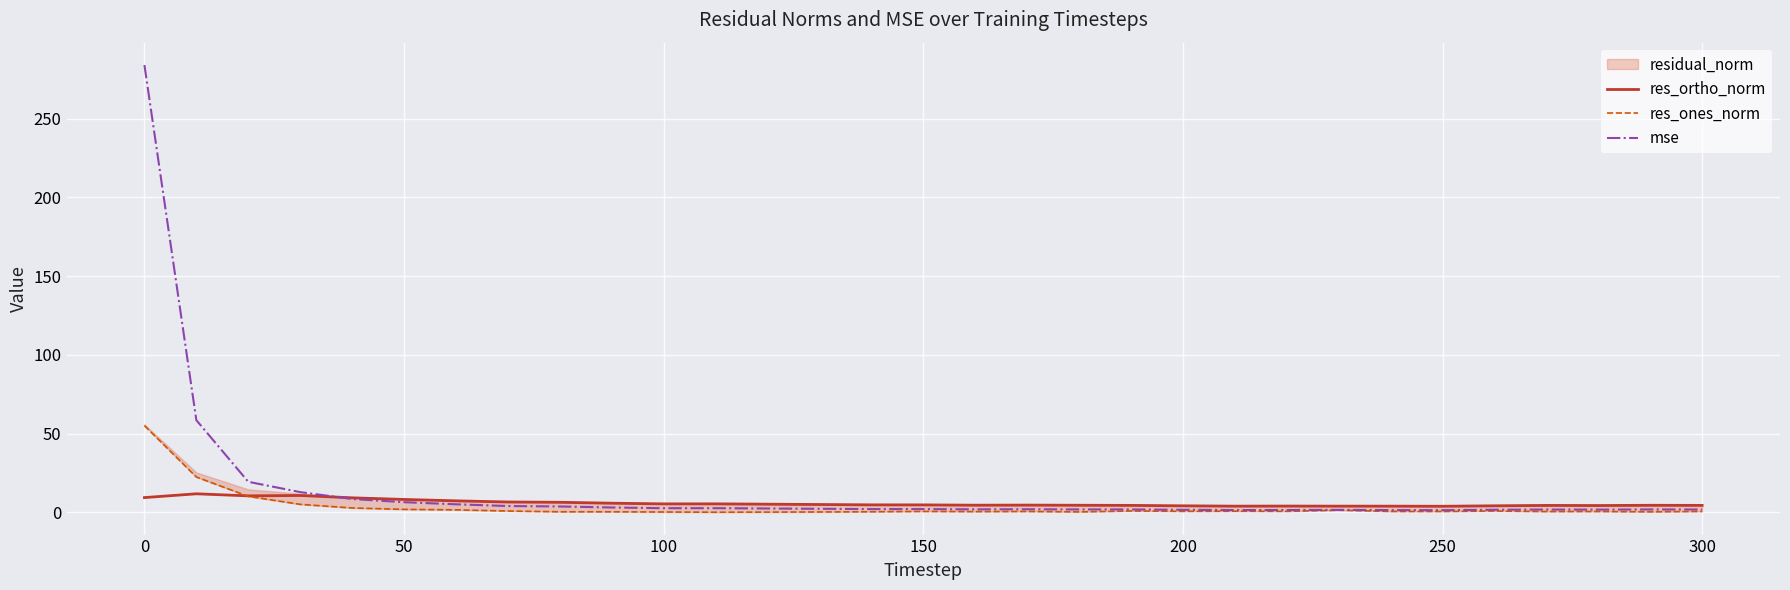

The mse series shows 1.4 at 250. True or false?

True